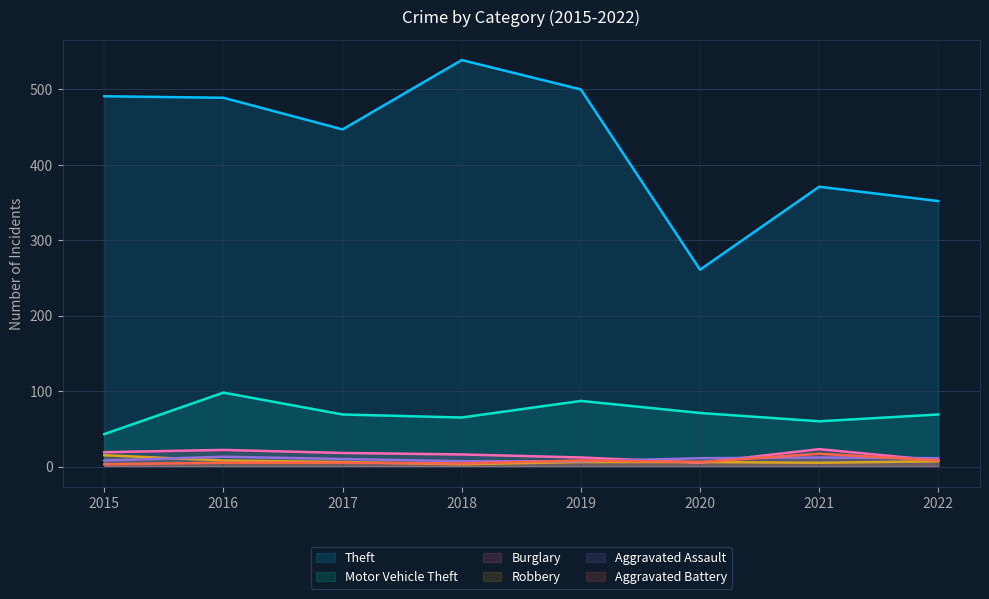

What is the difference between the maximum and minimum values in the Burglary series?

18